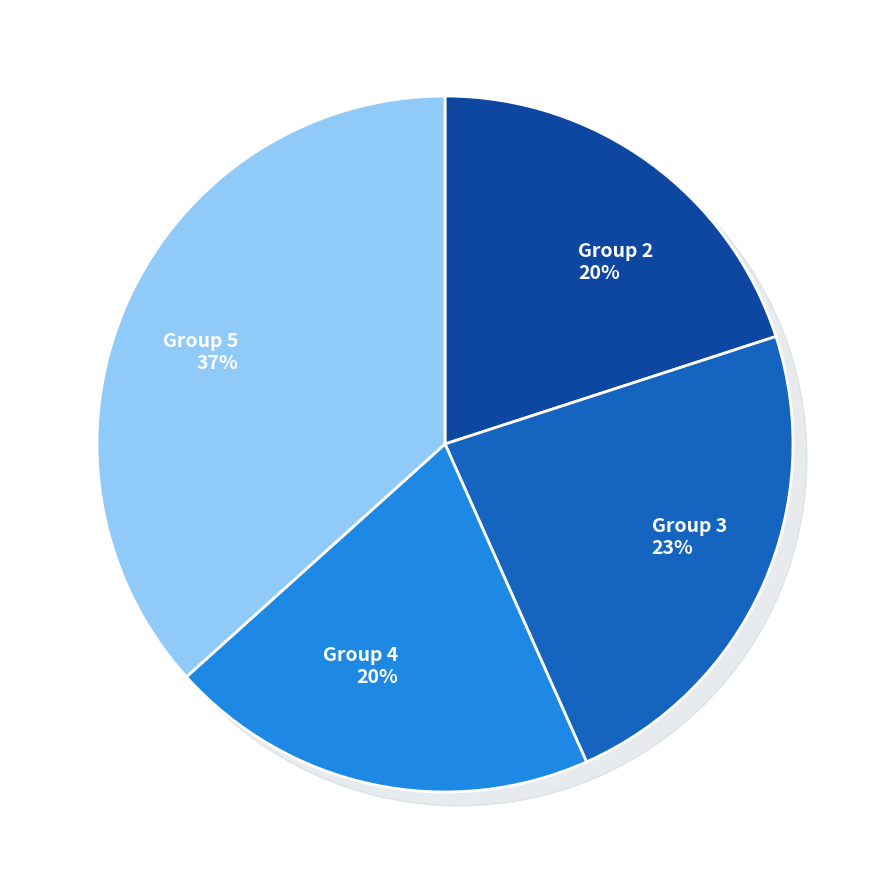

Is the sum of 25 and 2 greater than half?

No